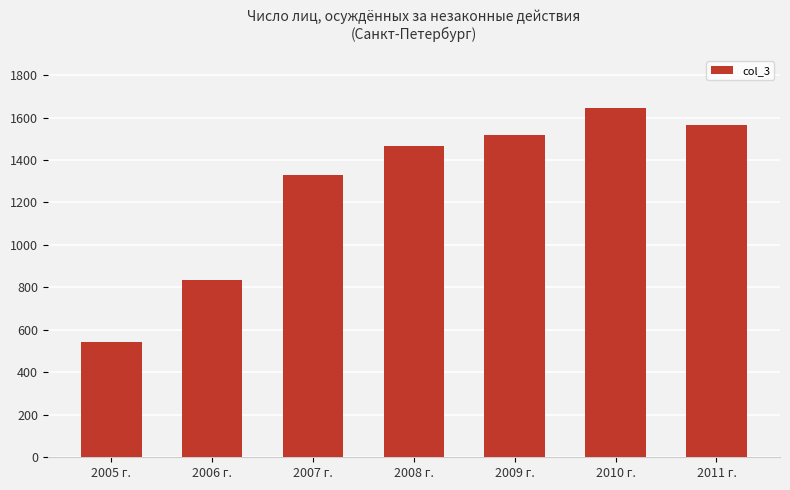

How many values are below 1465?

3